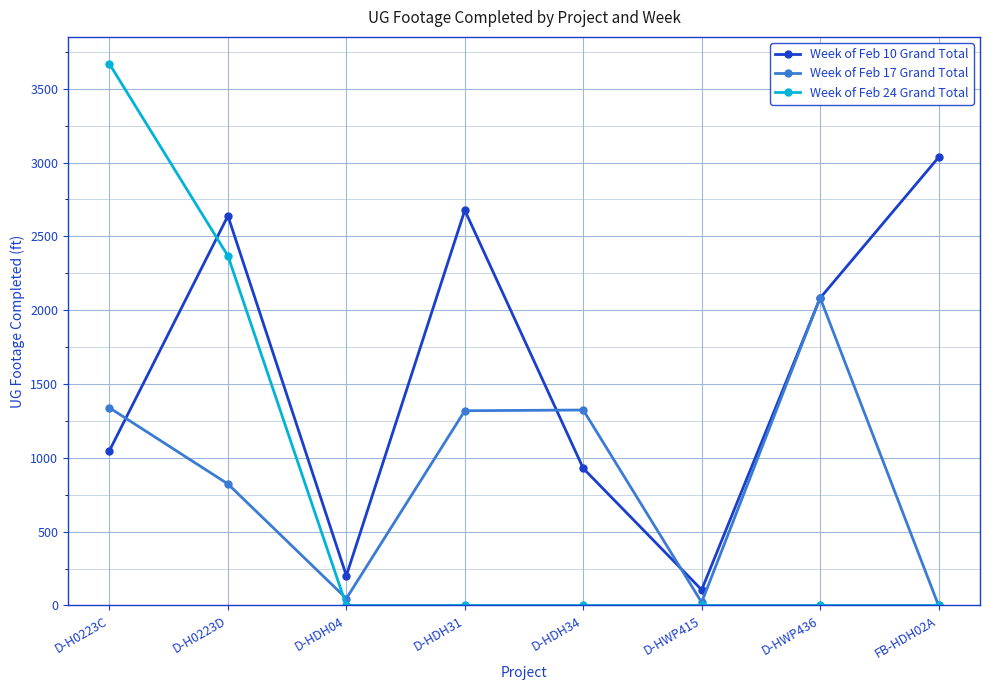

How many distinct data groups are displayed?

3